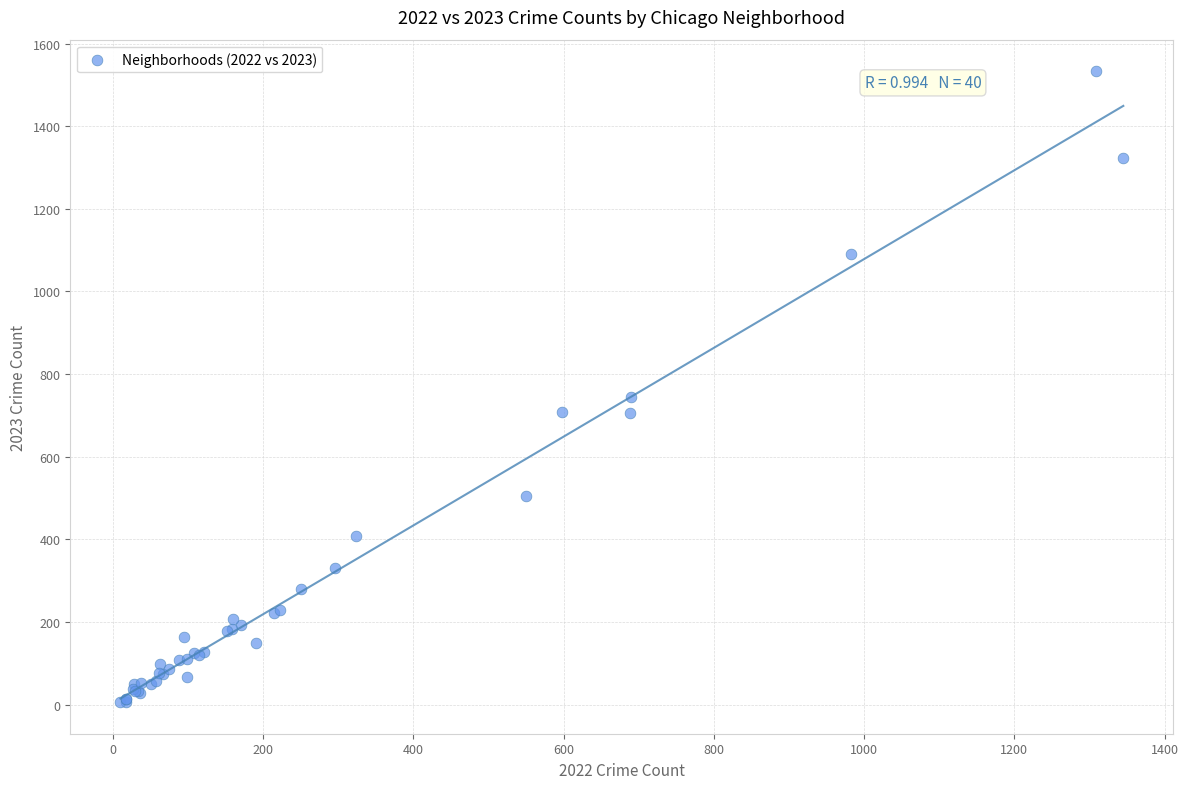

What Y value in the scatter plot is closest to 769?

745